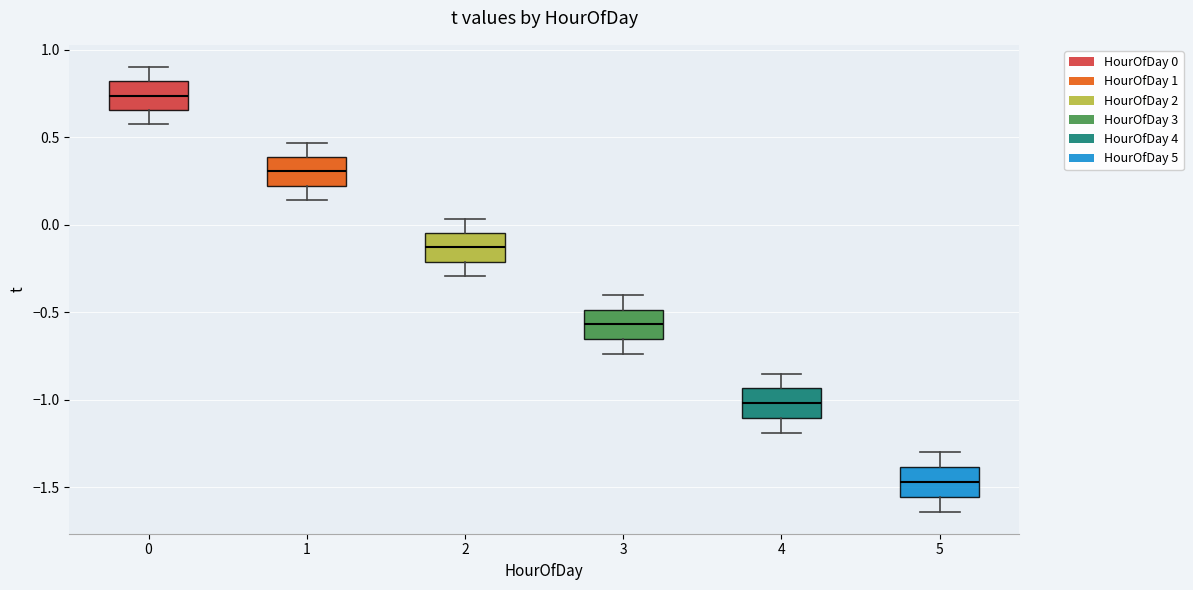

Reading left to right, read every box against the y-axis: the position of its median line, the range the box covers, and the ends of its whiskers. The values are not printed on the chart, so give them approximately, as read against the axis.

0: median 0.75, box 0.65 to 0.80, whiskers 0.60 to 0.90
1: median 0.30, box 0.20 to 0.40, whiskers 0.15 to 0.45
2: median -0.15, box -0.20 to -0.05, whiskers -0.30 to 0.05
3: median -0.55, box -0.65 to -0.50, whiskers -0.75 to -0.40
4: median -1.00, box -1.10 to -0.95, whiskers -1.20 to -0.85
5: median -1.45, box -1.55 to -1.40, whiskers -1.65 to -1.30